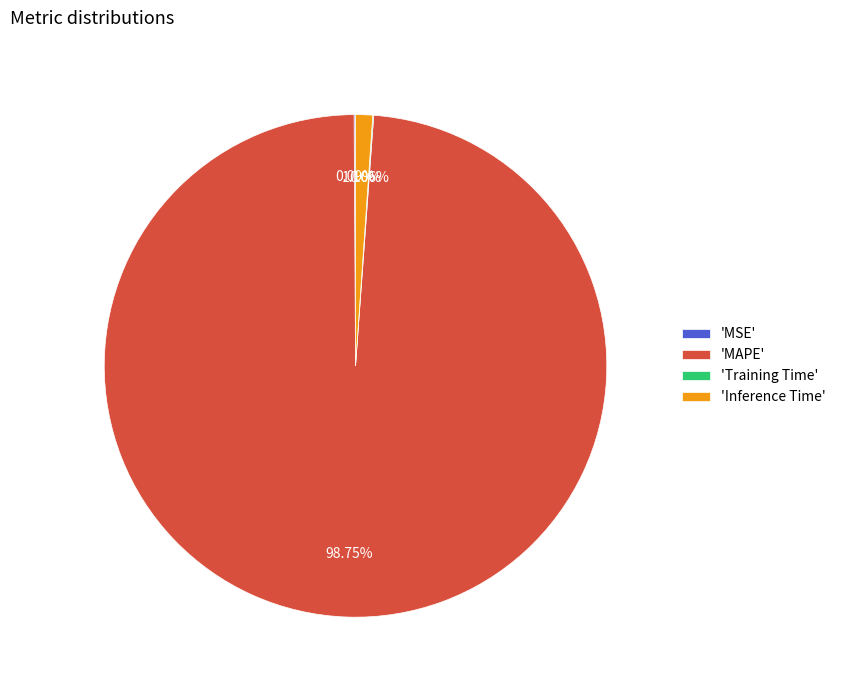

What is the largest slice in the pie chart?

'MAPE'